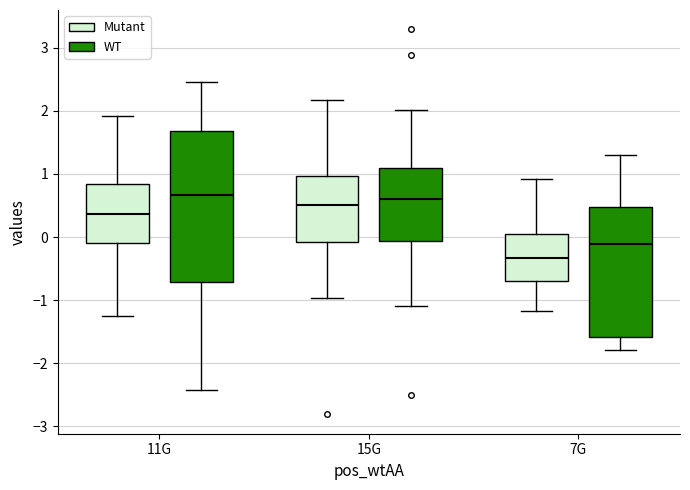

Which box is the tallest, from its lower edge to its upper edge?

11G (WT)